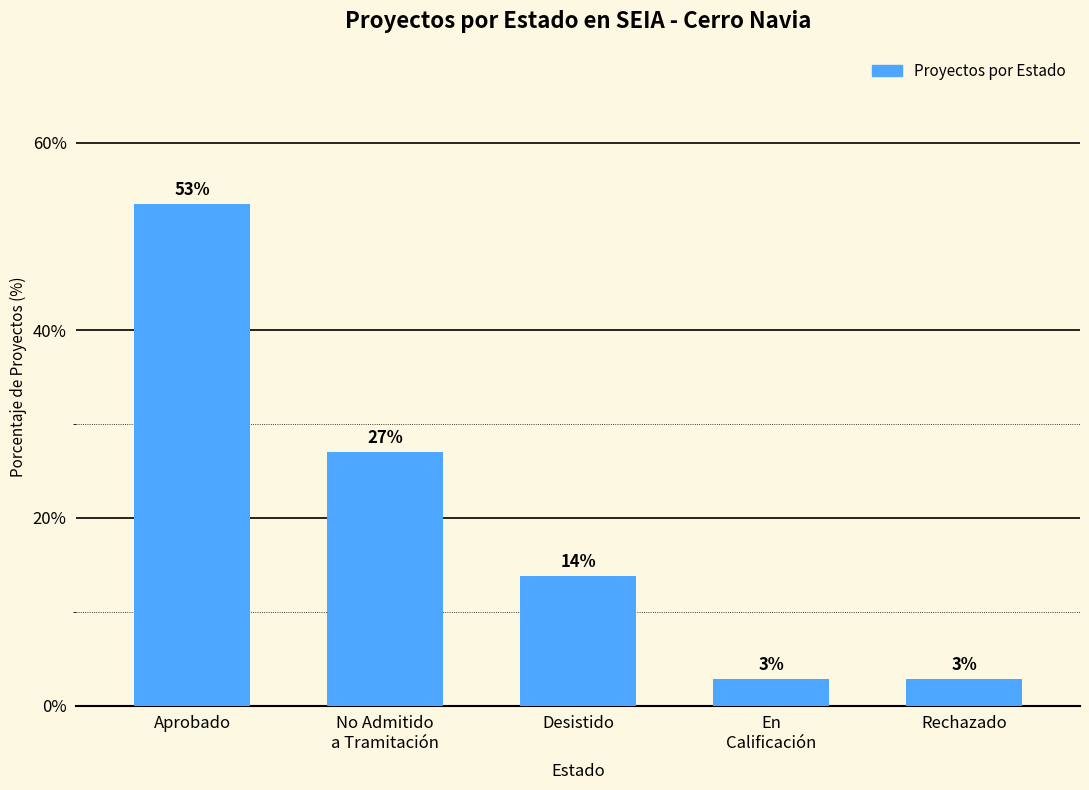

How many bars are there in total?

5